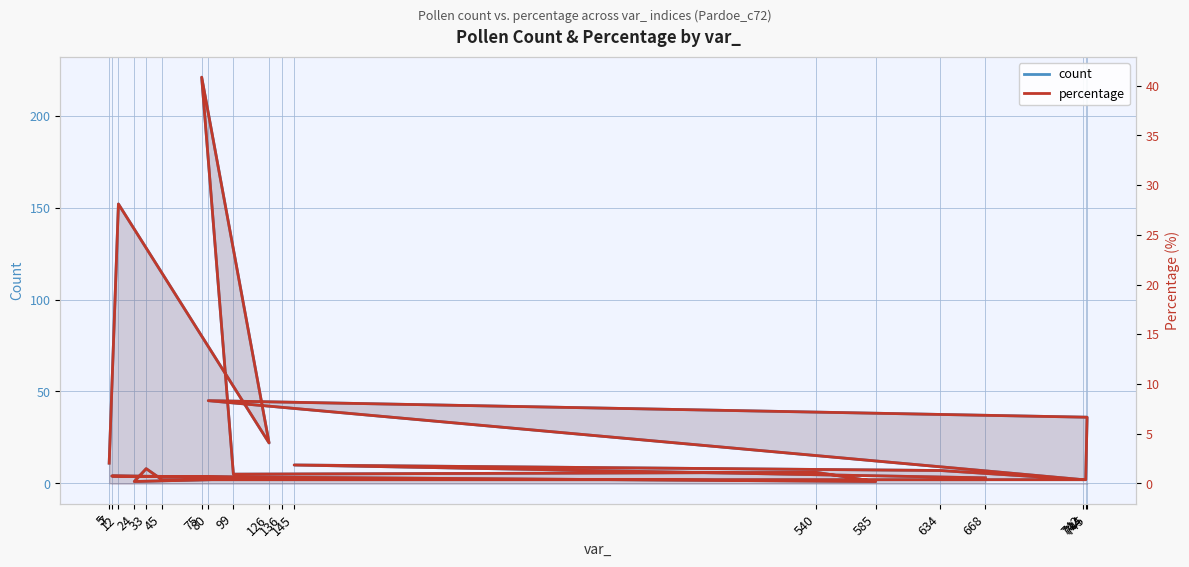

What are all the series names shown in the legend?

count, percentage